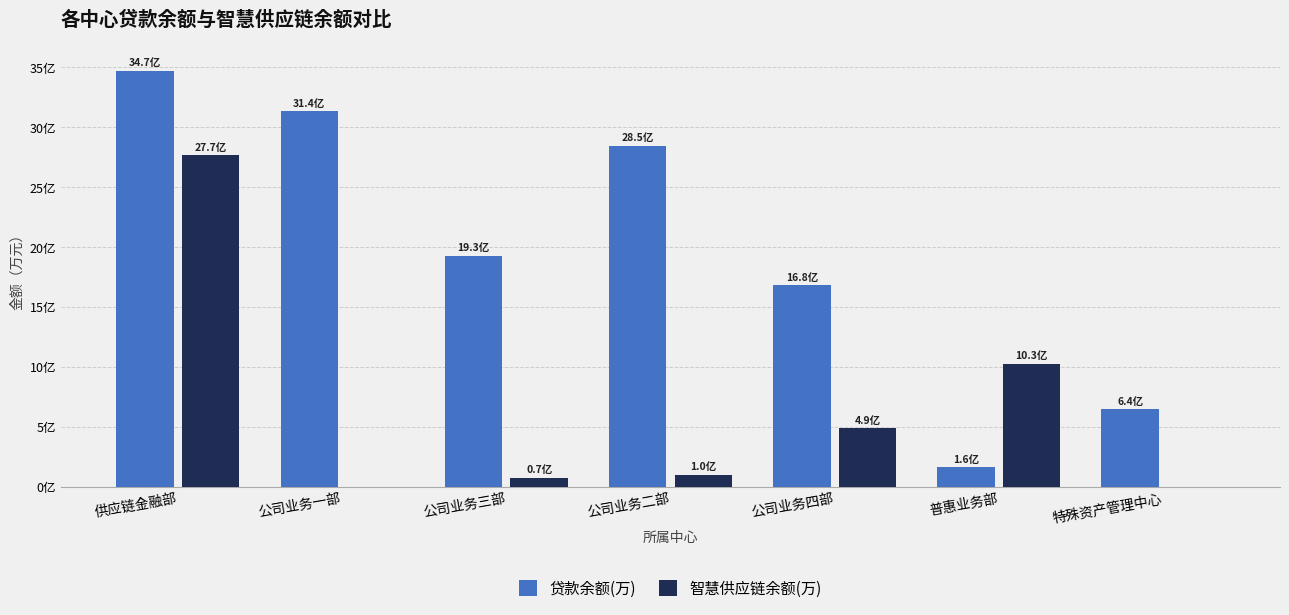

Does the chart contain stacked bars?

No